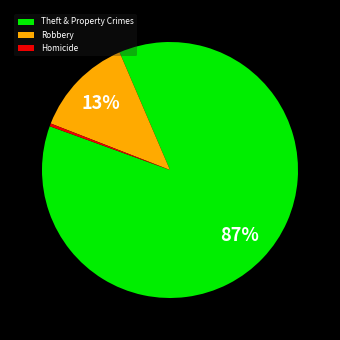

How many slices are in this pie chart?

3